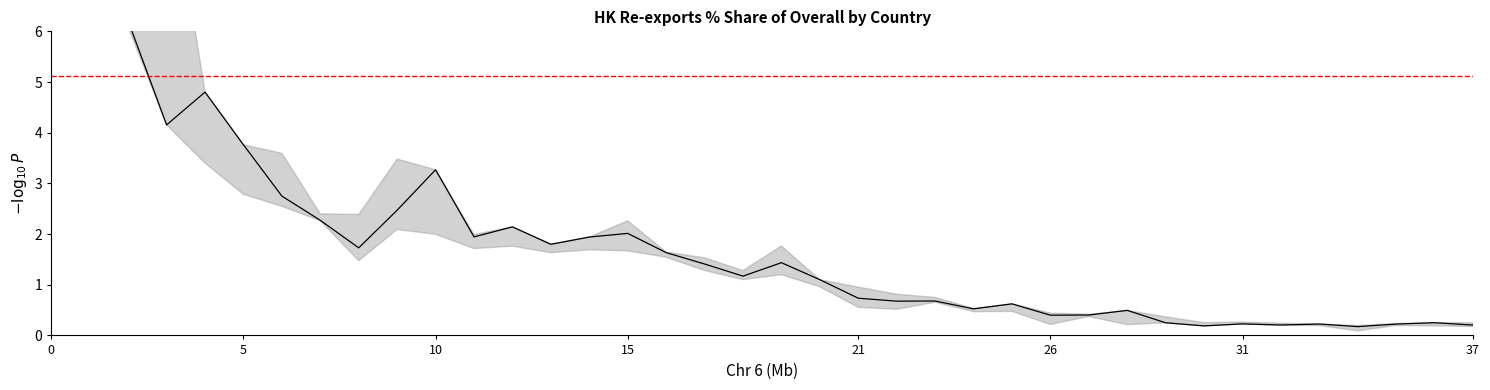

Does the chart have visible grid lines?

No